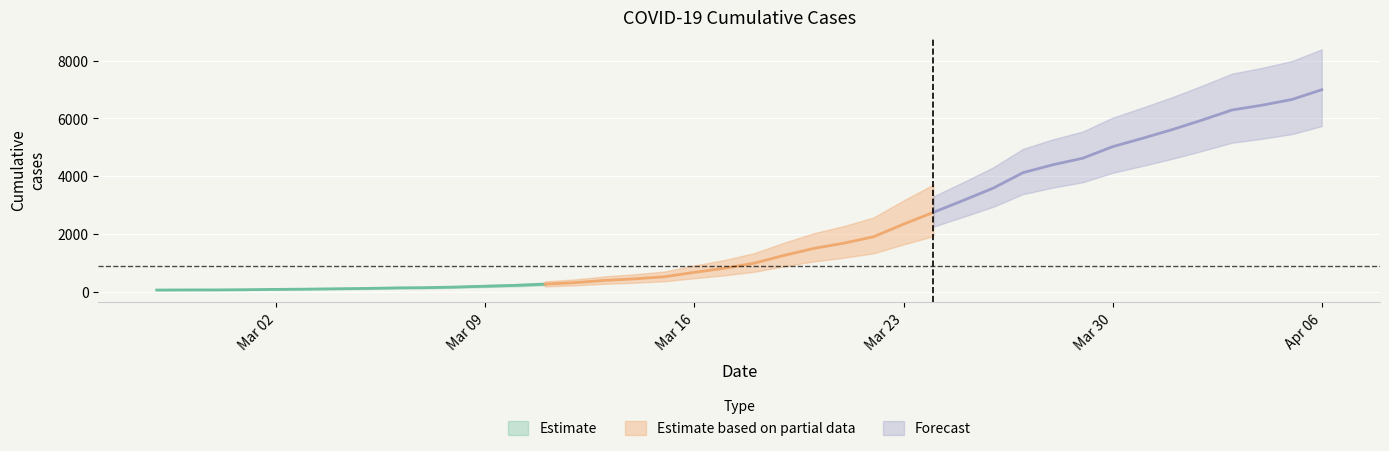

Reading left to right, list all the values displayed in this chart.

64	68	69	76	87	95	108	119	138	146	167	197	226	269	320	398	452	523	677	816	993	1261	1505	1686	1908	2344	2752	3165	3589	4125	4399	4625	5025	5314	5617	5947	6295	6460	6657	6995